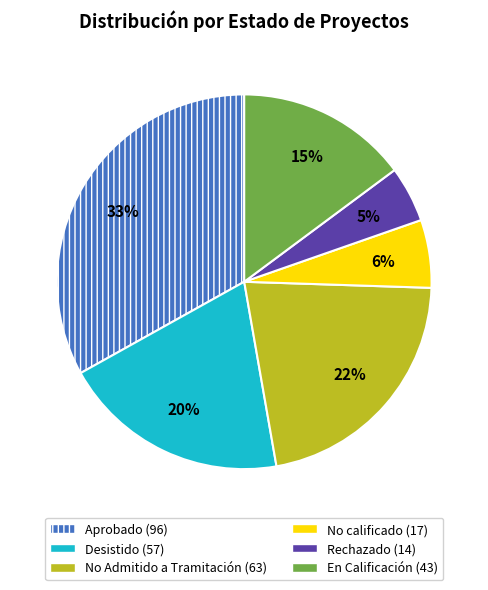

What is the ratio of the value at En Calificación to the value at No calificado?

2.5